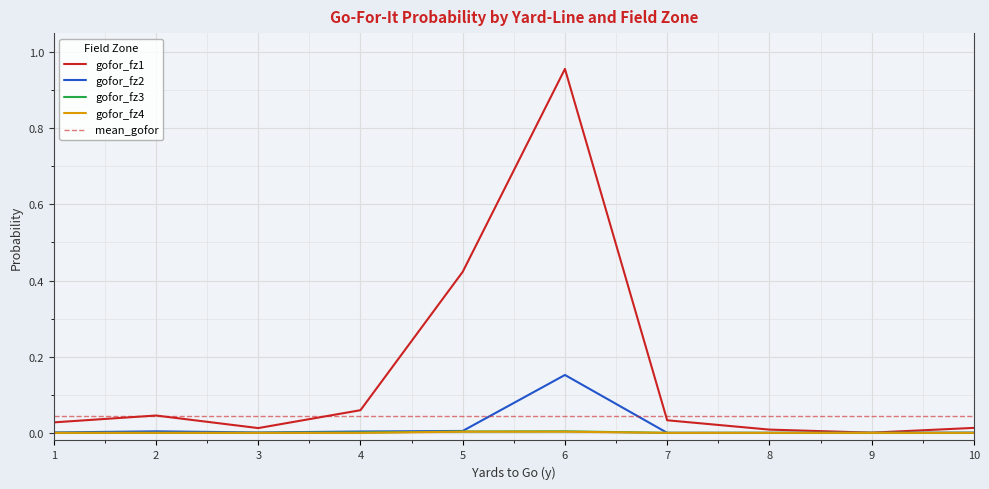

Rank the series by their maximum value, from lowest to highest.

gofor_fz4, gofor_fz3, gofor_fz2, gofor_fz1